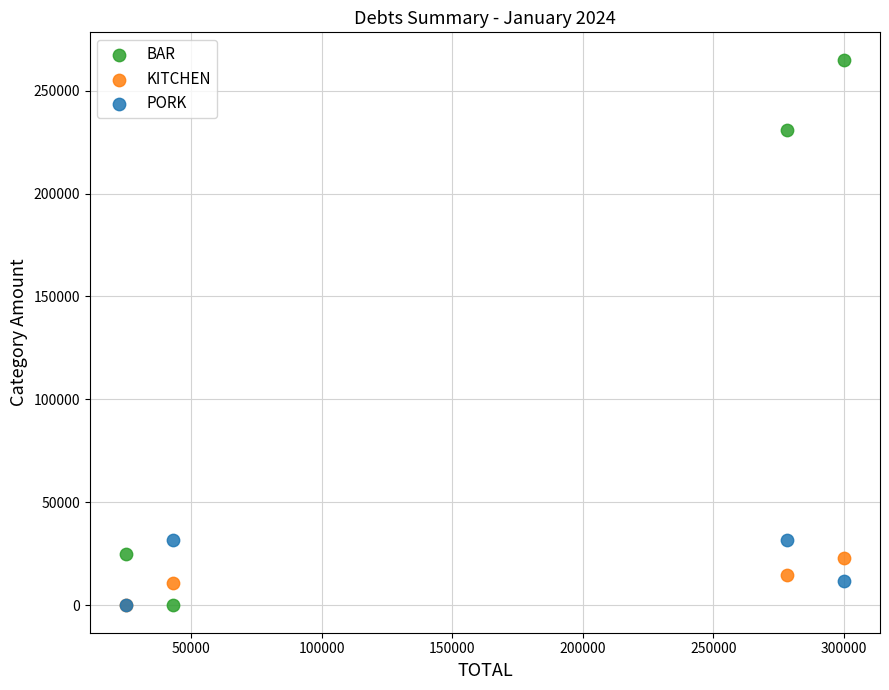

What are all the series names shown in the legend?

BAR, KITCHEN, PORK